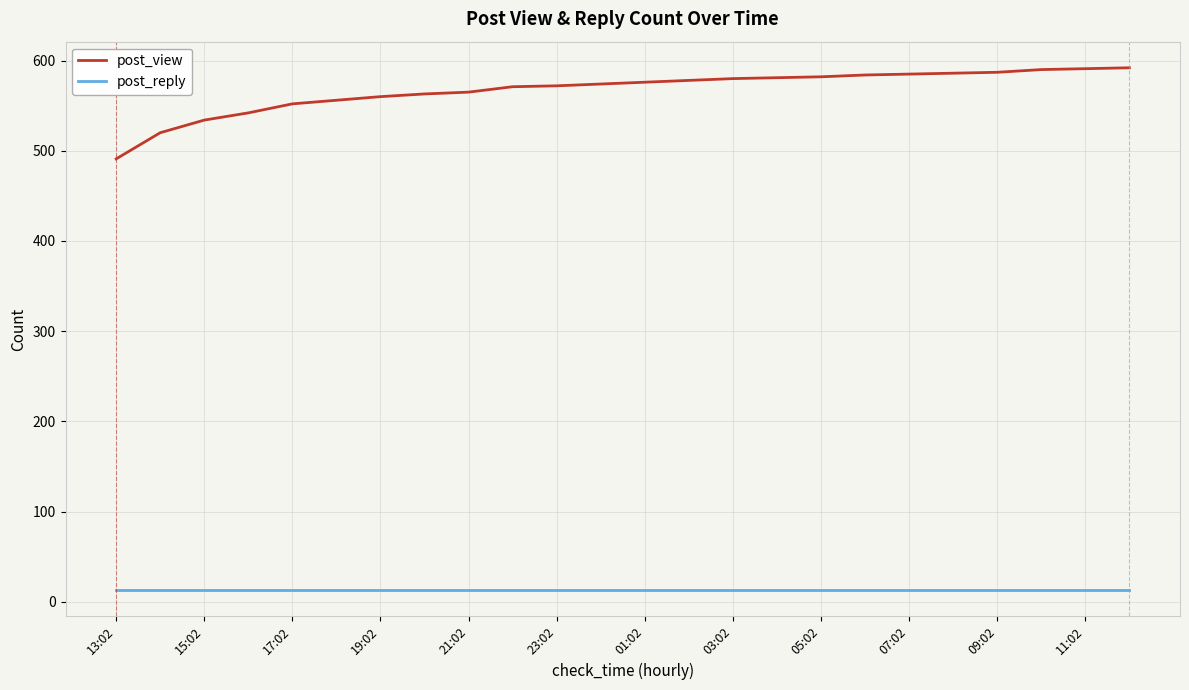

Which series has the widest spread of values?

post_view